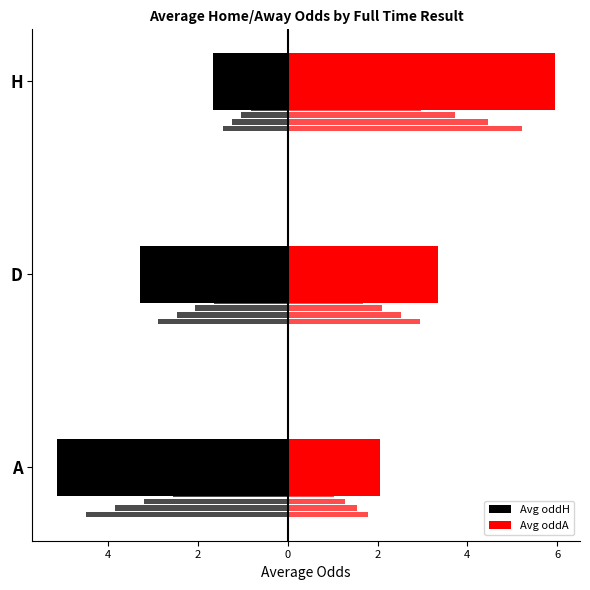

Which series has the largest total across all categories?

Avg oddA